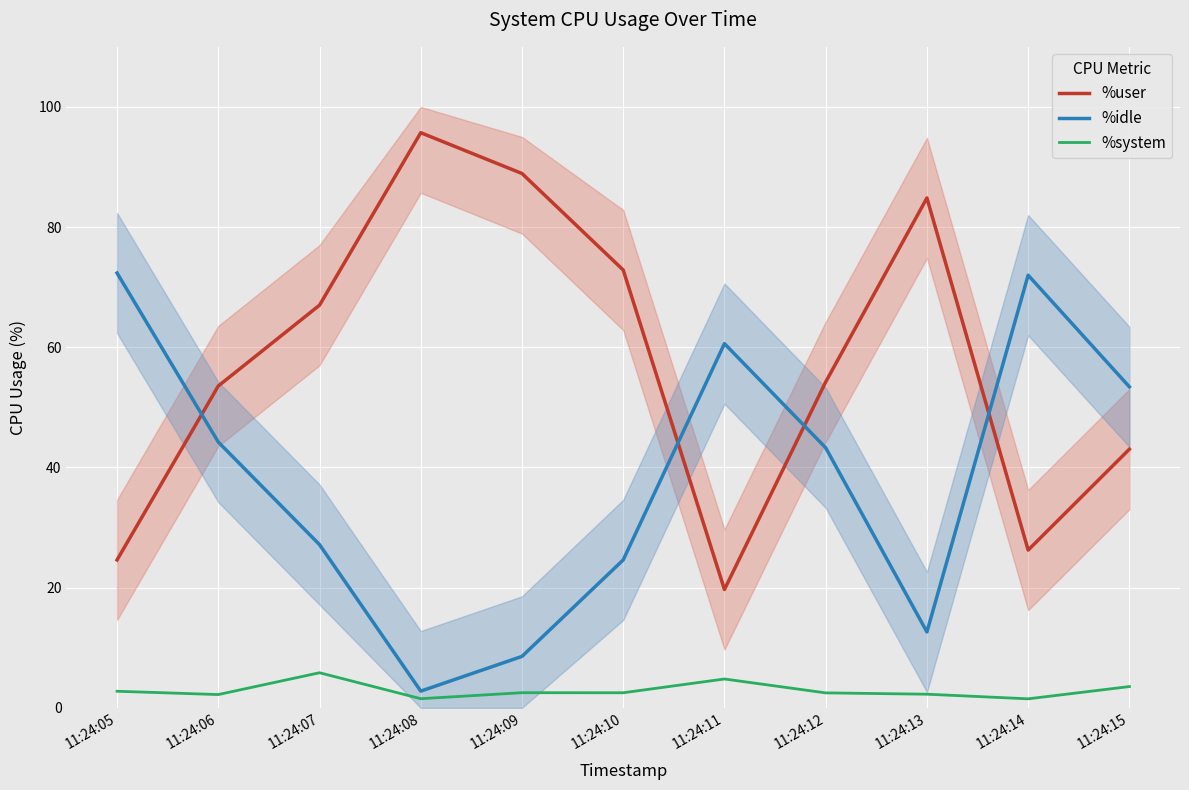

Where is the first local minimum for %system?

11:24:06